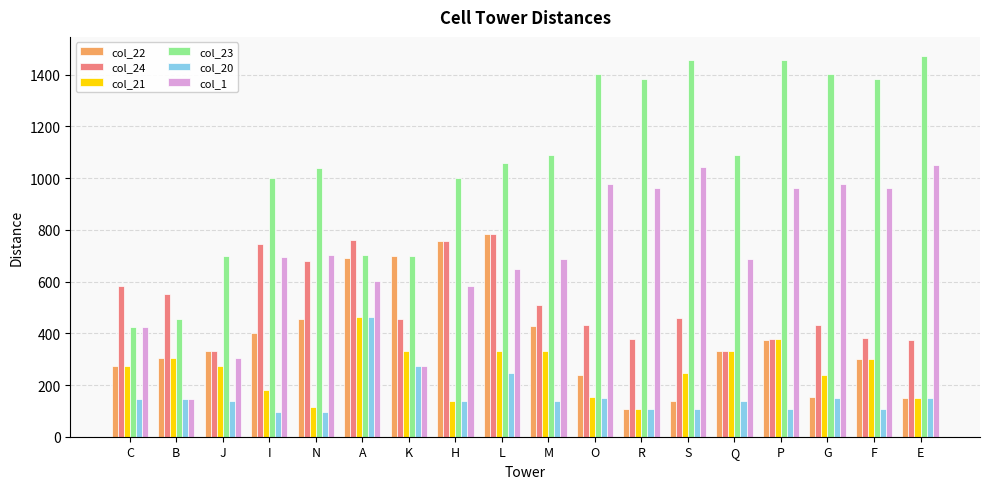

How many data points in col_23 are less than 1088?

9